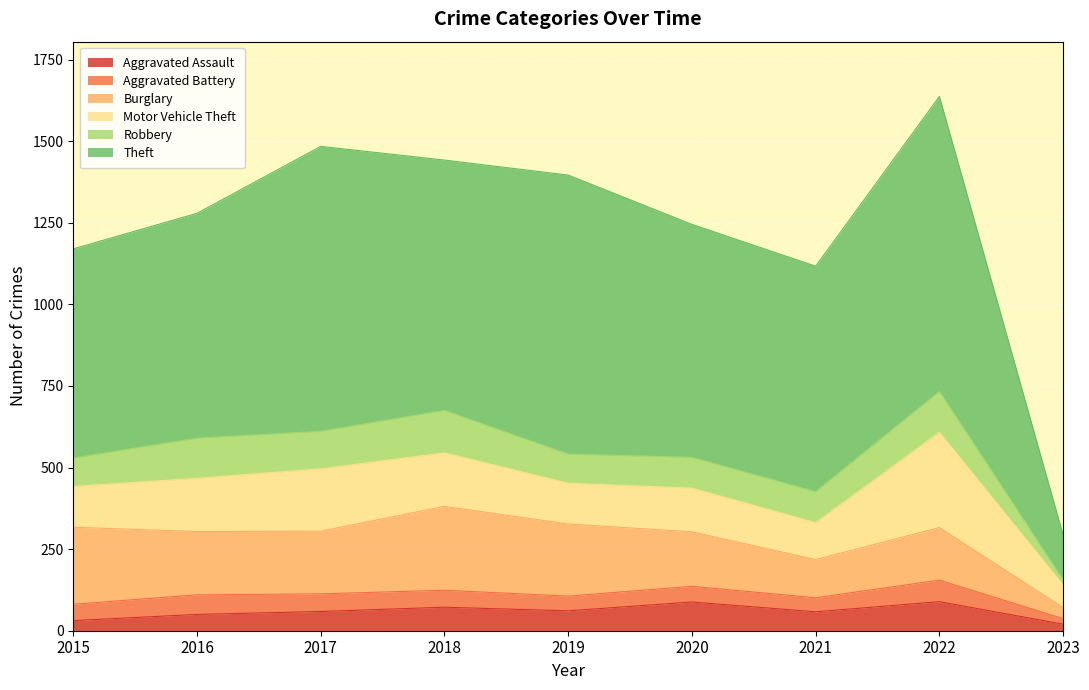

In Aggravated Assault, how many points are lower than both neighbors (excluding endpoints)?

2